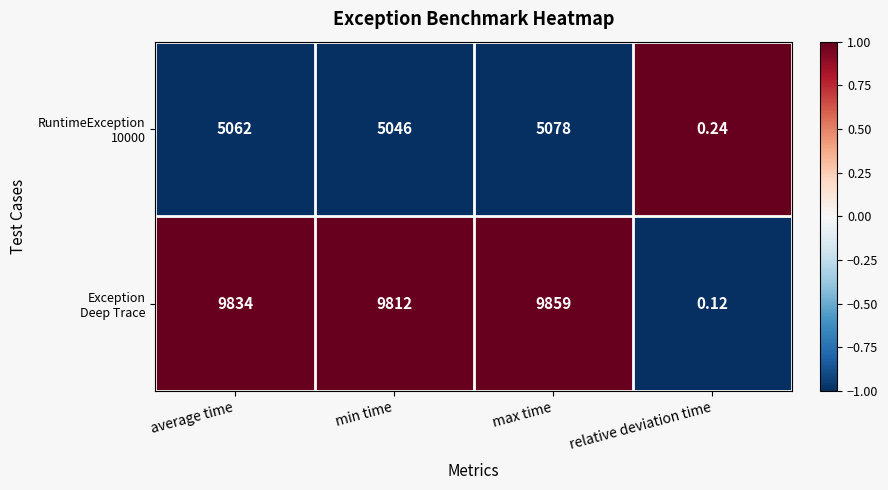

Which label corresponds to the largest value in the chart?

max time